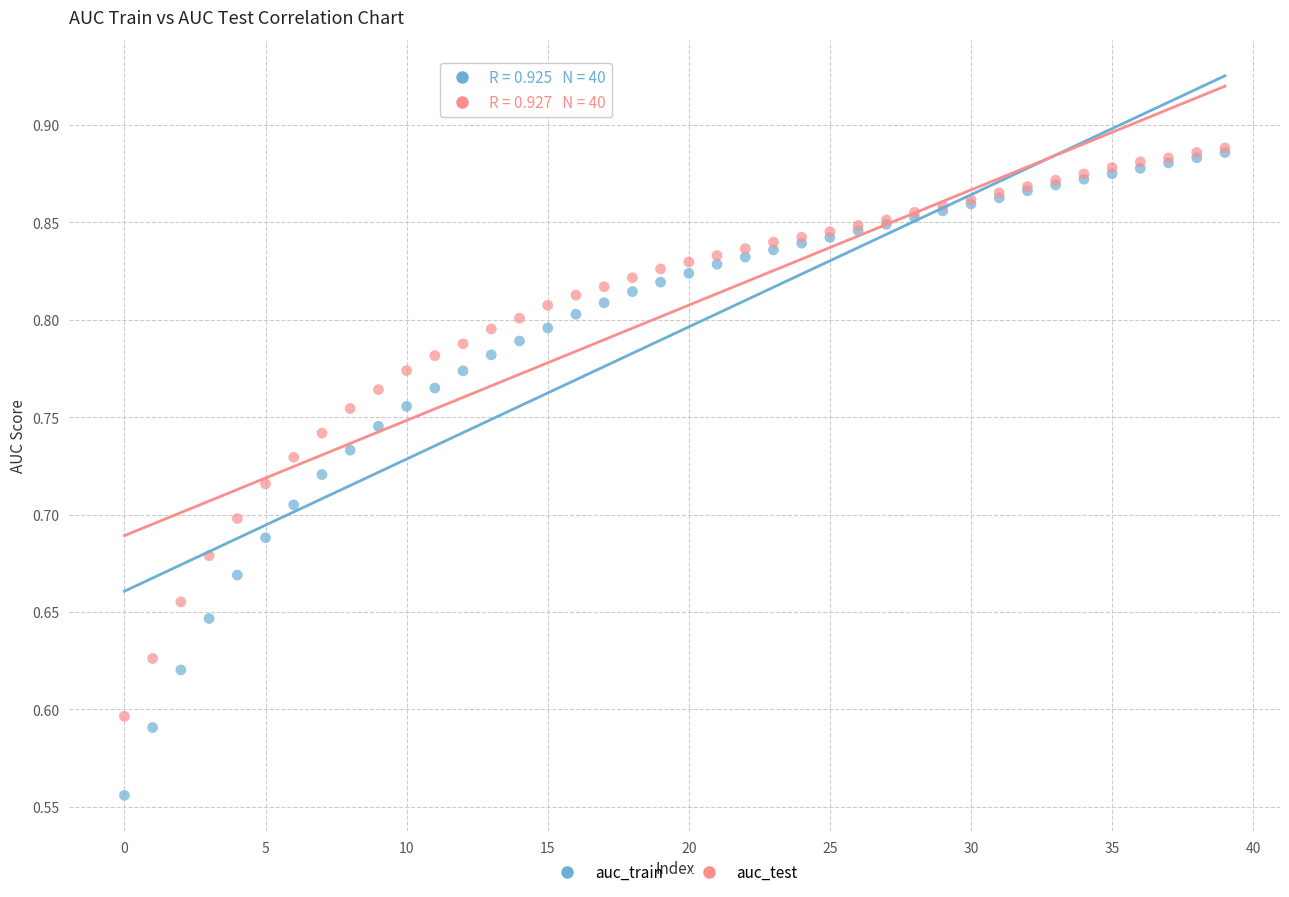

What are all the series names shown in the legend?

auc_train, auc_test